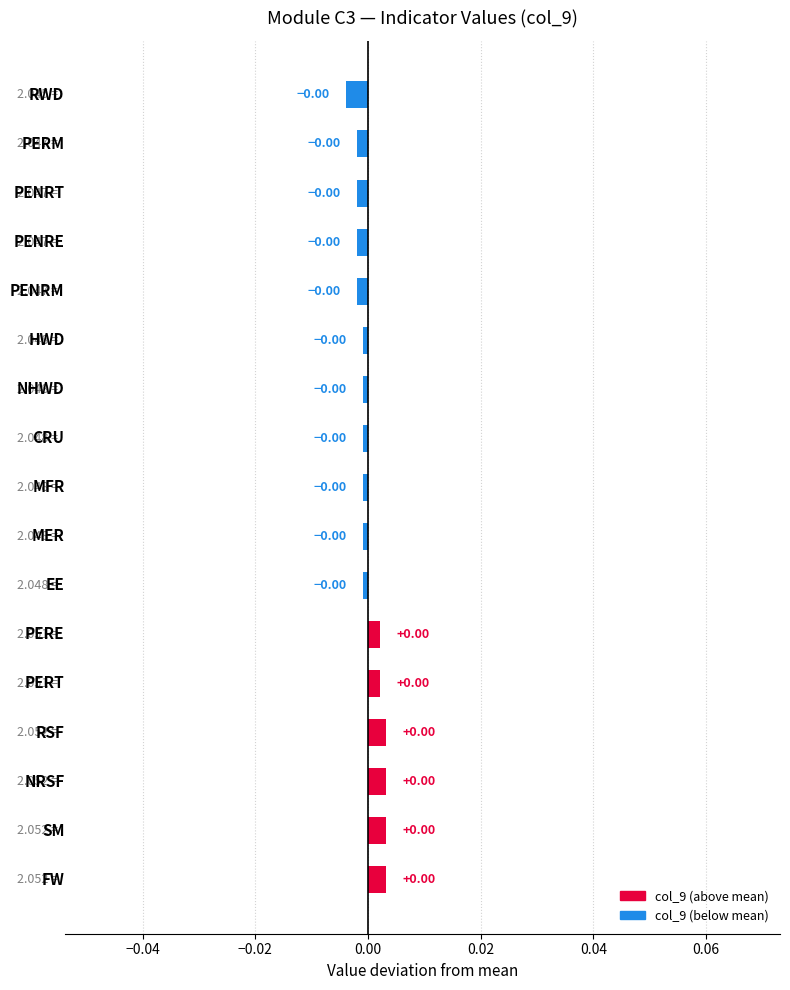

How many series are shown in this chart?

1